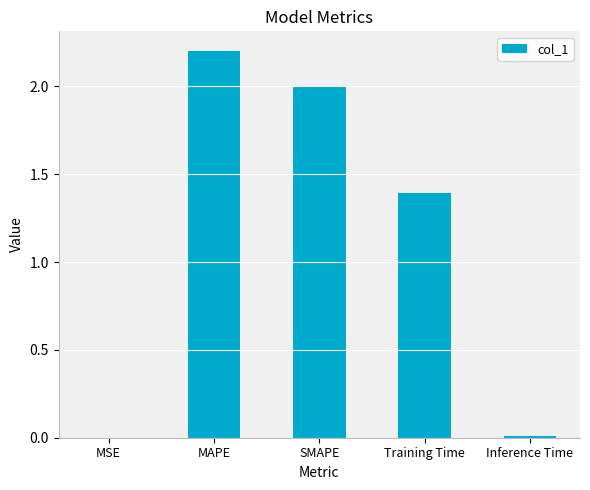

At which label does the data first exceed 1?

MAPE